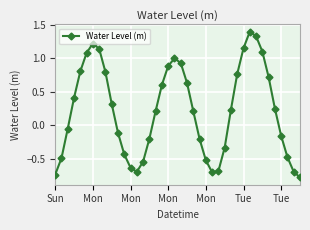

How many values are below zero?

18